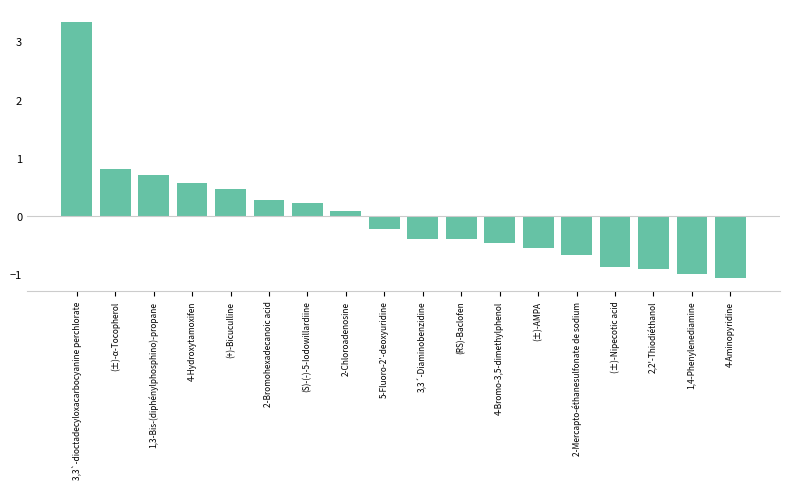

True or false: the data shows 0.1 at 2-Chloroadenosine.

True